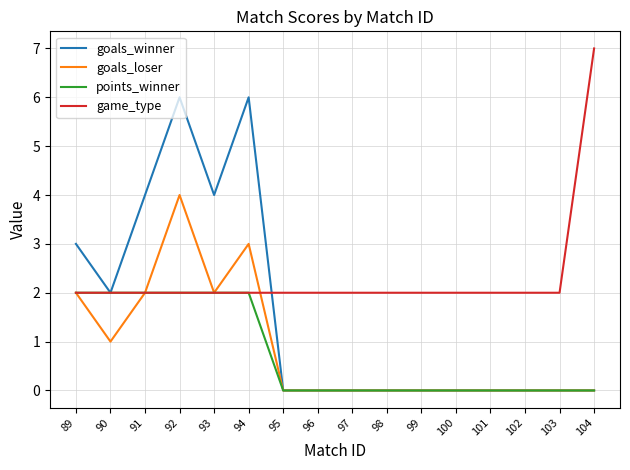

At which category is the sum across all series the highest?

92